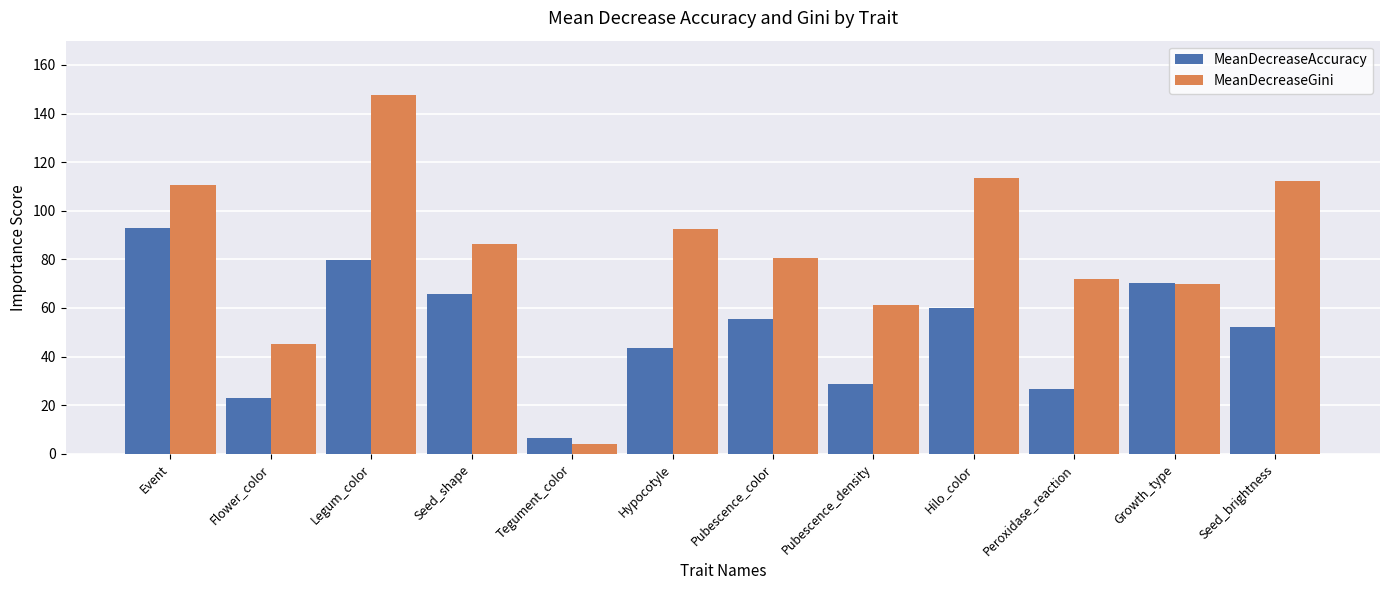

Where is MeanDecreaseGini nearest to the value 75?

Peroxidase_reaction